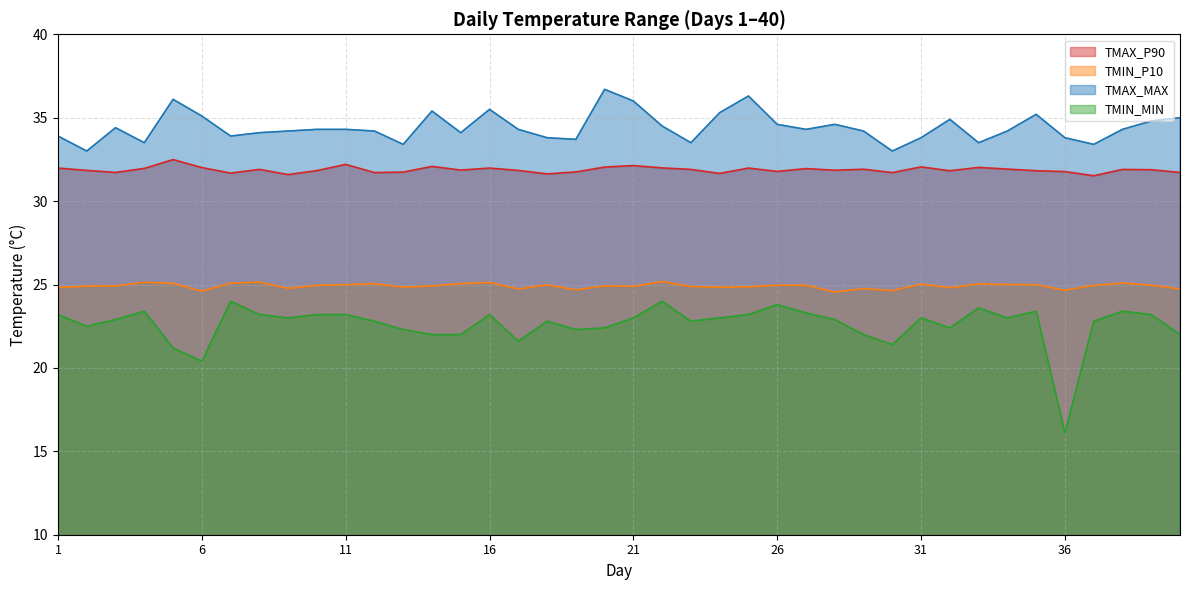

What is the value of the TMIN_P10 point at the 24th from the left?

24.8